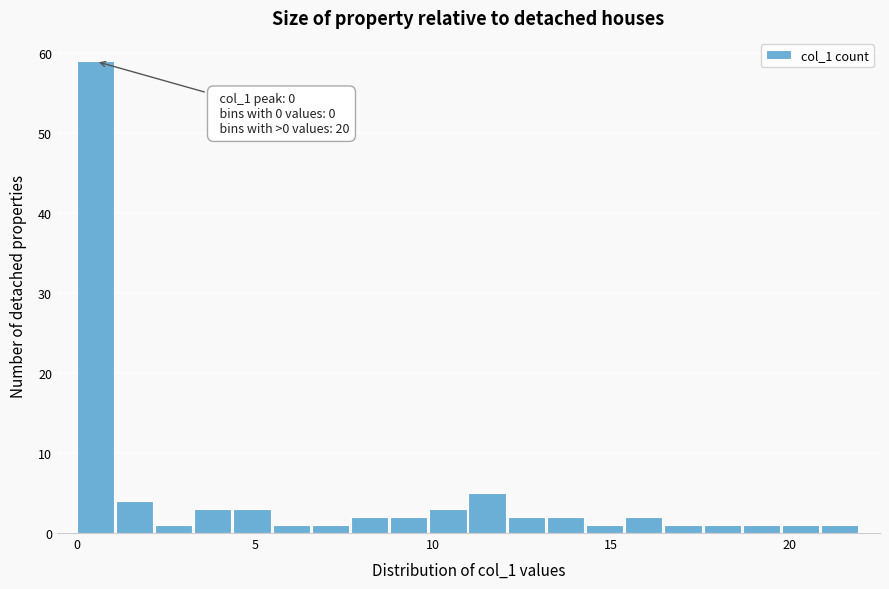

Around what value on the x-axis is the tallest bar? Give the approximate position of its centre, as read against the axis.

0.5